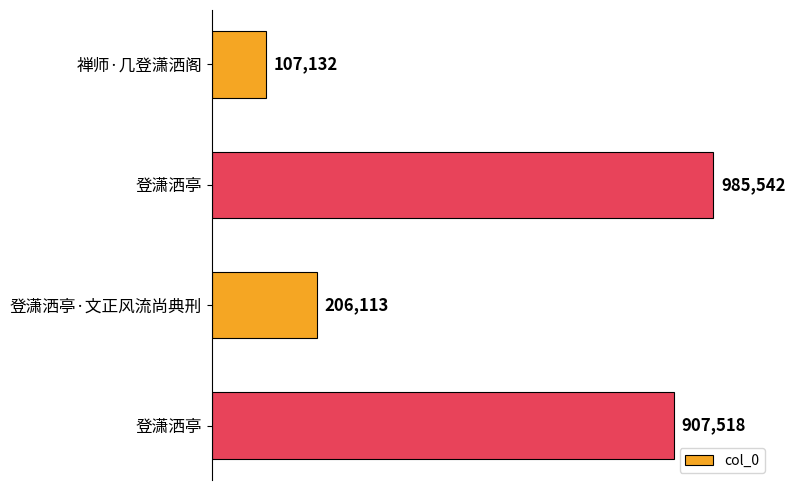

Are the bars horizontal?

Yes